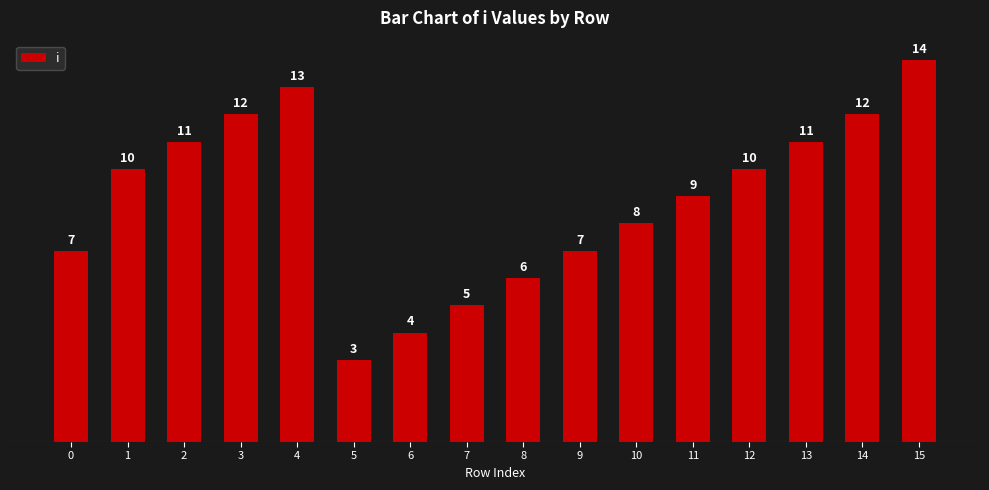

The chart shows a value of 8 at 3. True or false?

False